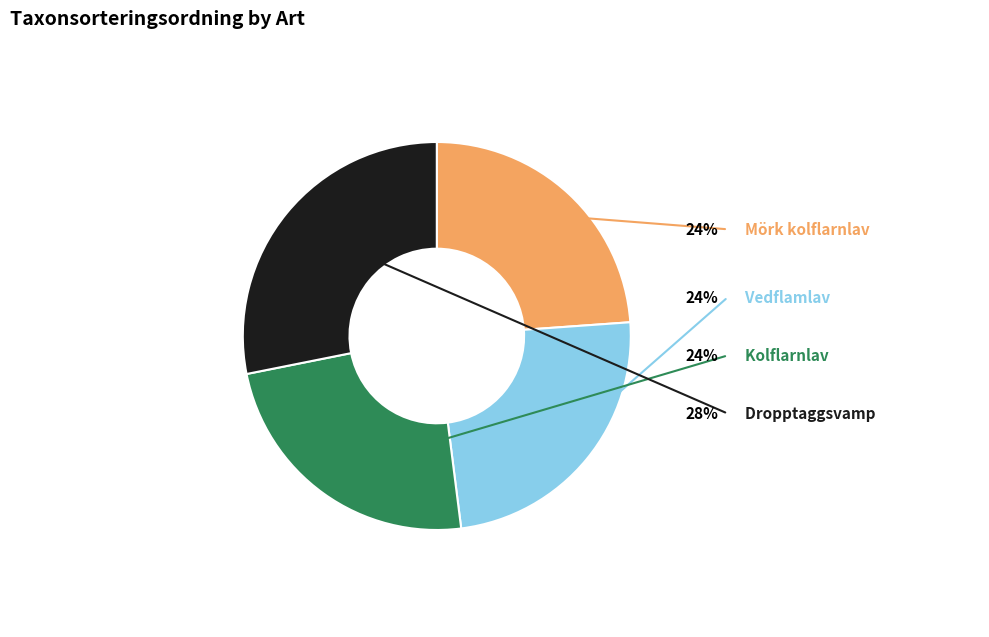

Does any single category account for the majority?

No